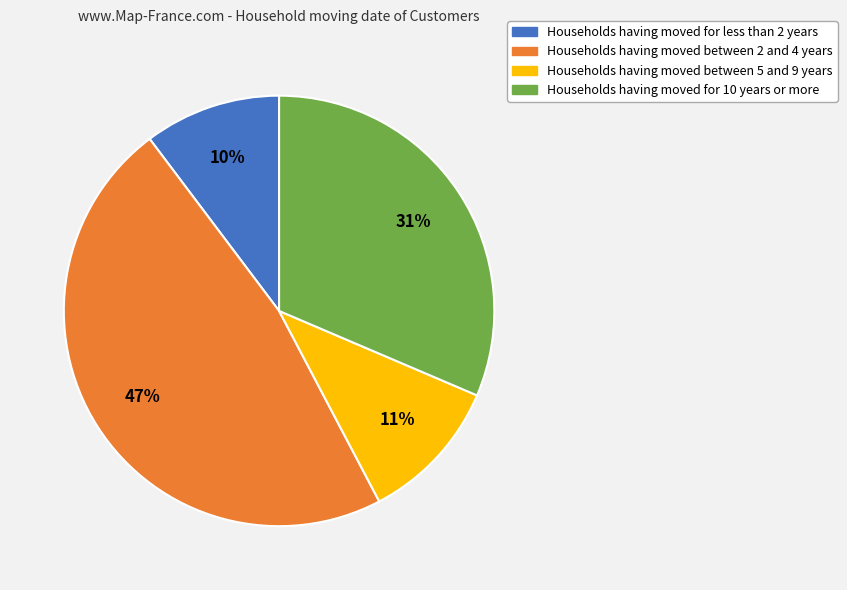

Is there any slice that represents more than half of the pie?

No